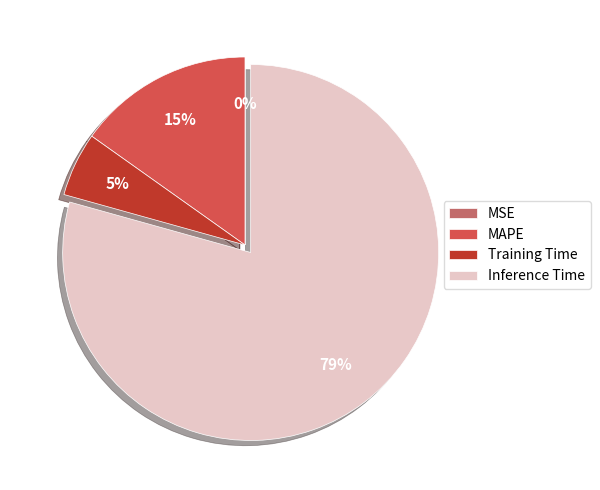

Is there any slice that represents more than half of the pie?

Yes